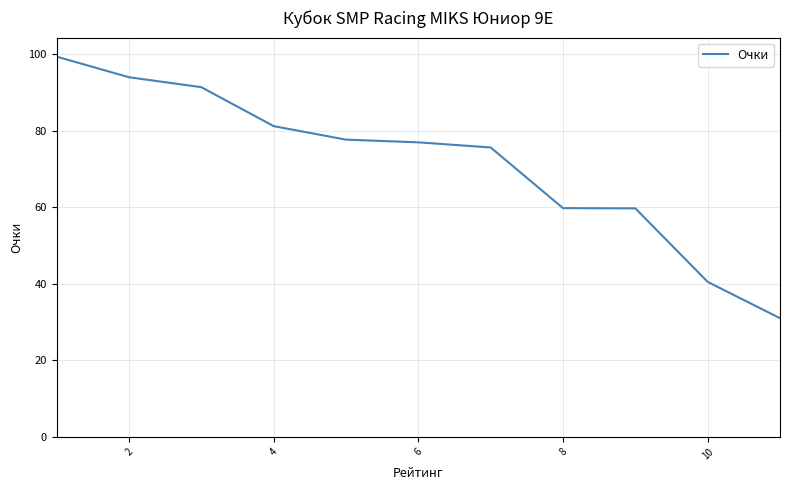

What is the difference between the maximum and minimum values?

68.3